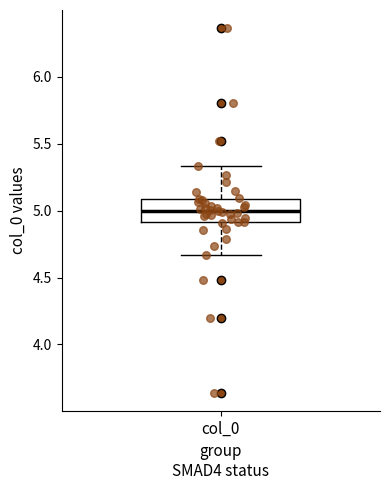

Transcribe this box plot: give where the median line is, the range the box spans, and where the two whiskers end, as read against the y-axis. The values are not printed on the chart, so give them approximately, as read against the axis.

median 5.00, box 4.90 to 5.10, whiskers 4.65 to 5.35